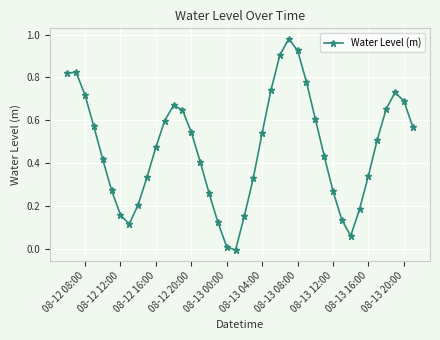

True or false: the data has more than 2 interior local peaks.

True